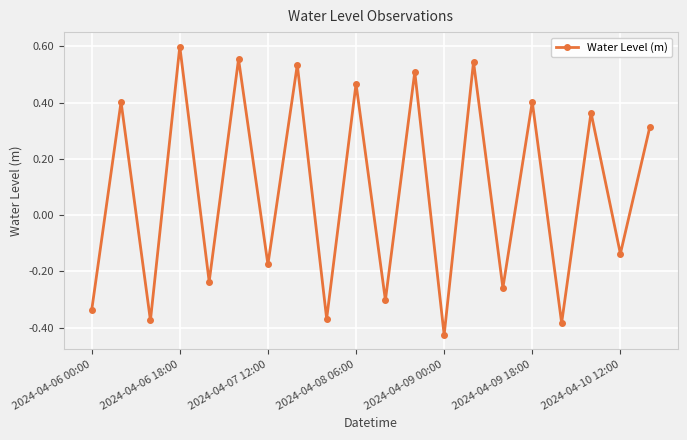

Is this an area chart (filled region under the line)?

No